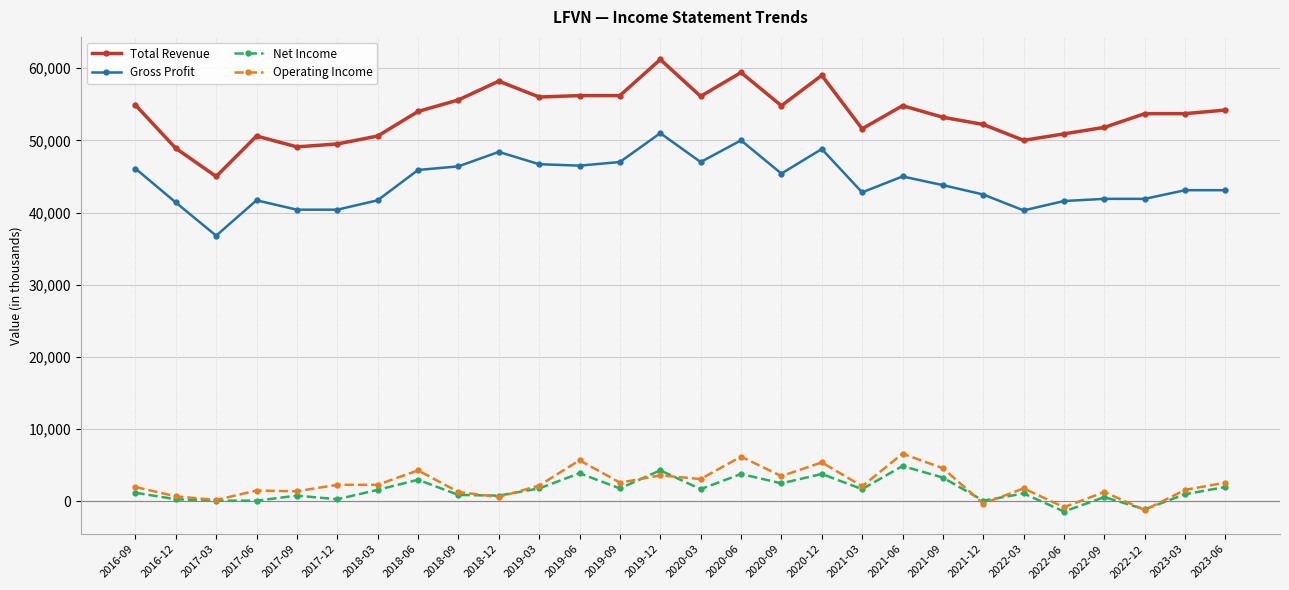

What is the difference between the maximum and minimum values in the Total Revenue series?

16200